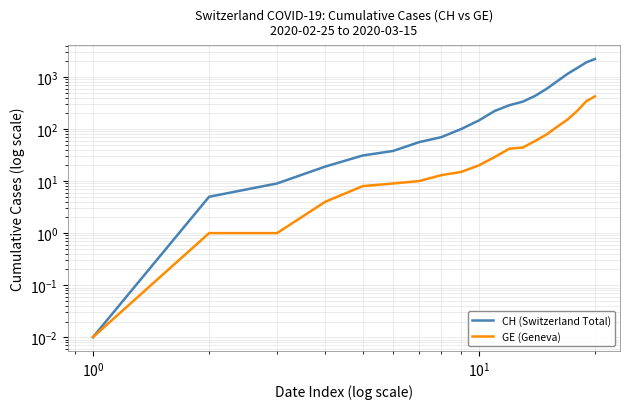

How many data points does each series have?

20